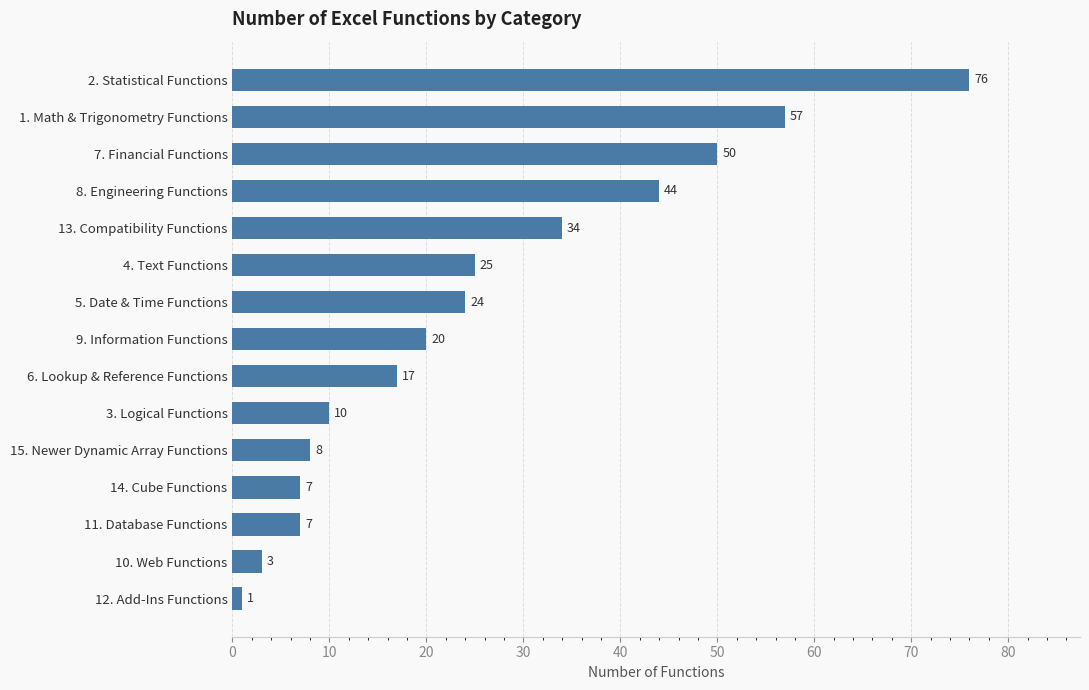

Which category has the lowest value across all series?

12. Add-Ins Functions